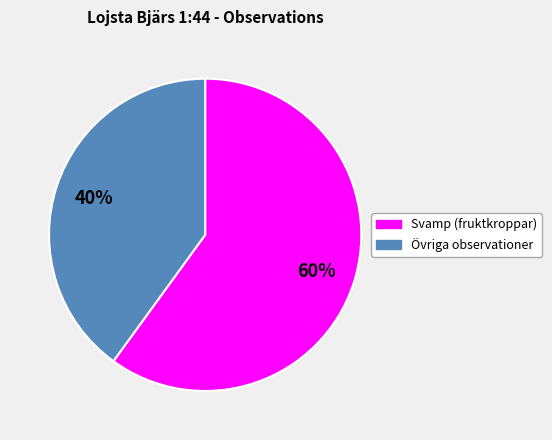

To the nearest percent, what is the average slice percentage?

50%